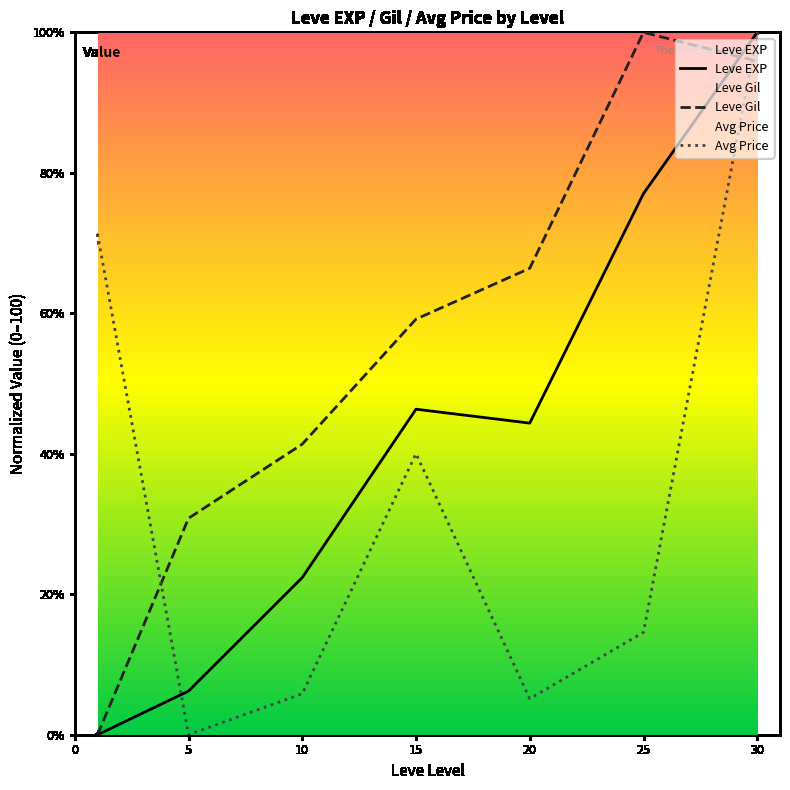

True or false: Leve EXP has a value of 100.0 at 30.

True